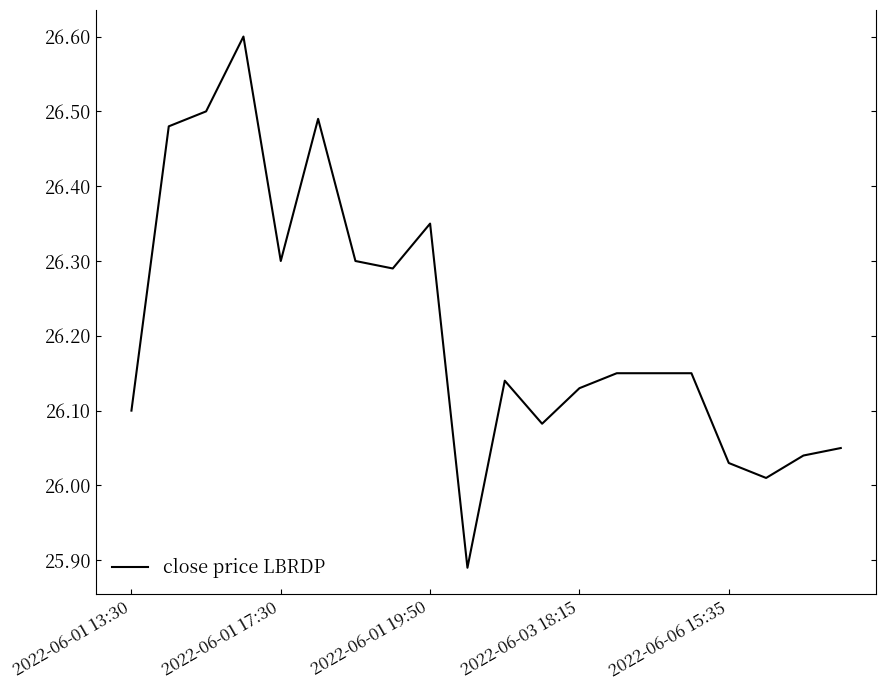

What is the greatest value displayed?

26.6